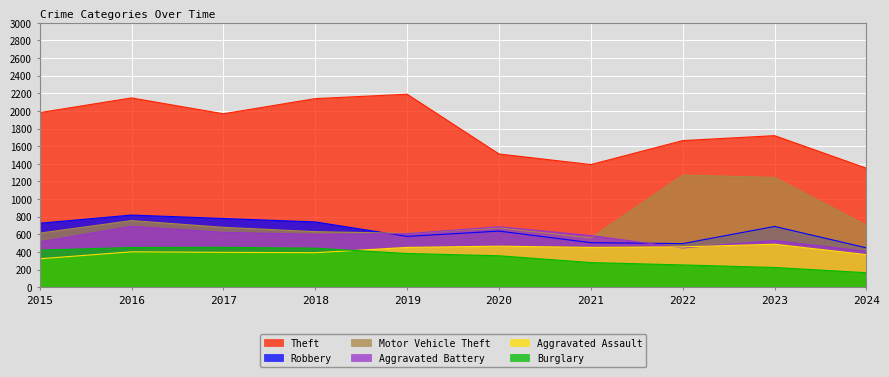

Which has a higher value, 2018 or 2023?

2018